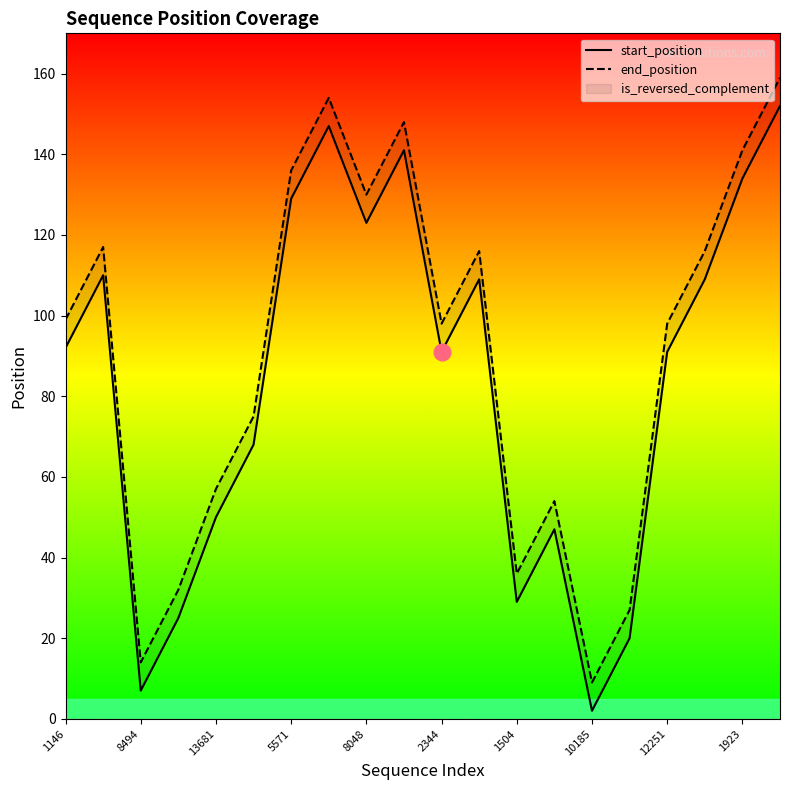

True or false: start_position and end_position intersect in this chart.

False